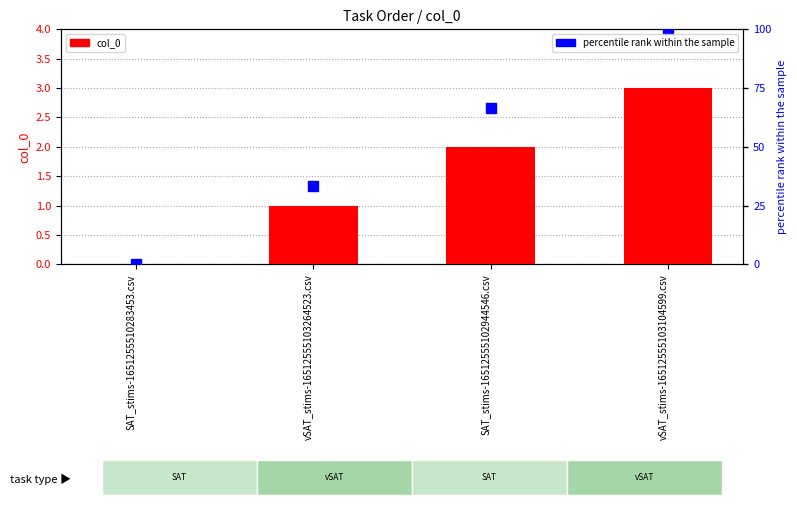

How many data points does each series have?

4